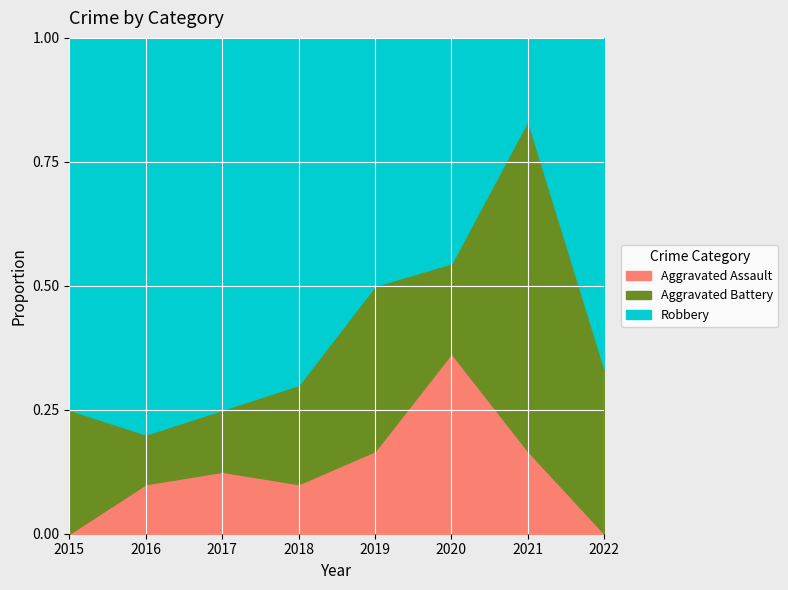

What is the value of the Robbery point at the 6th from the left?

5